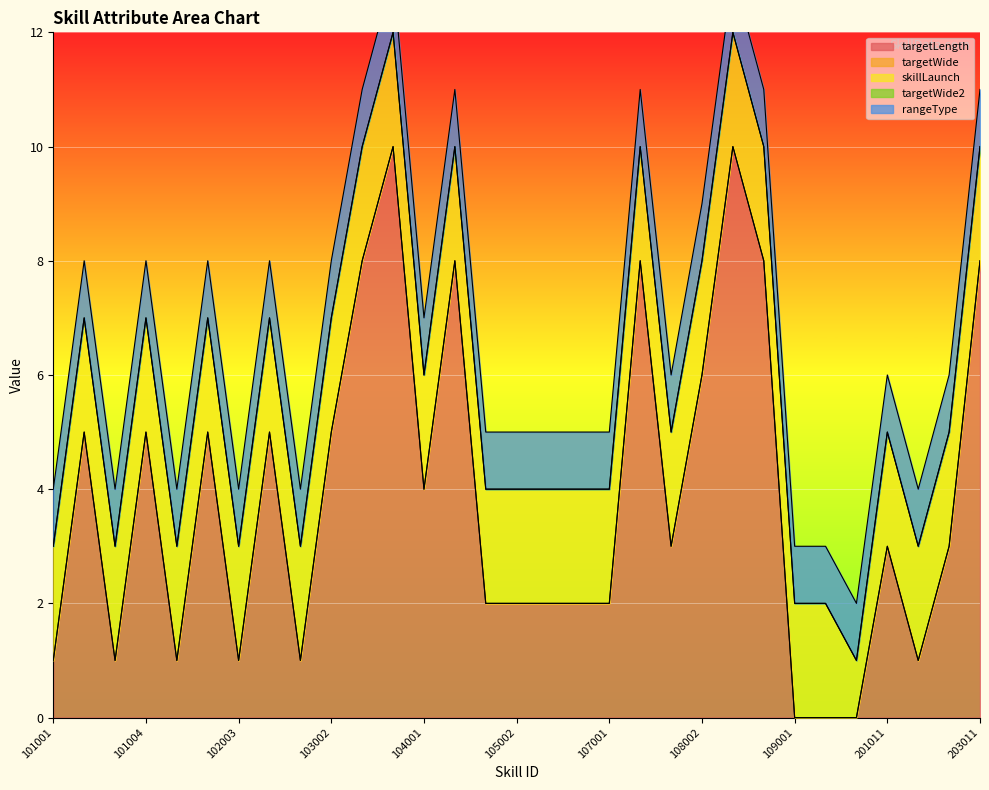

What are all the series names shown in the legend?

targetLength, targetWide, skillLaunch, targetWide2, rangeType